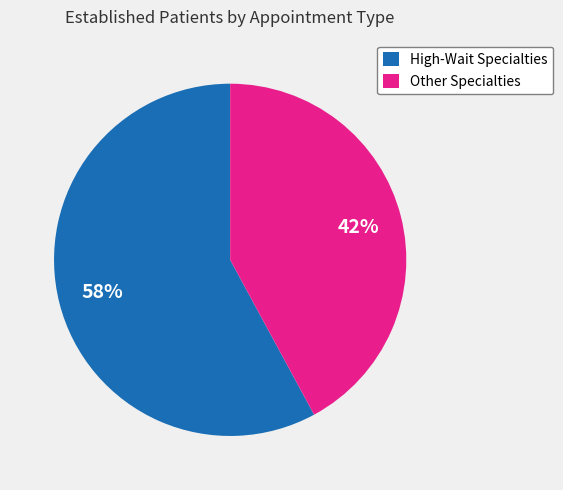

What is the ratio of the value at Other Specialties to the value at High-Wait Specialties?

0.7